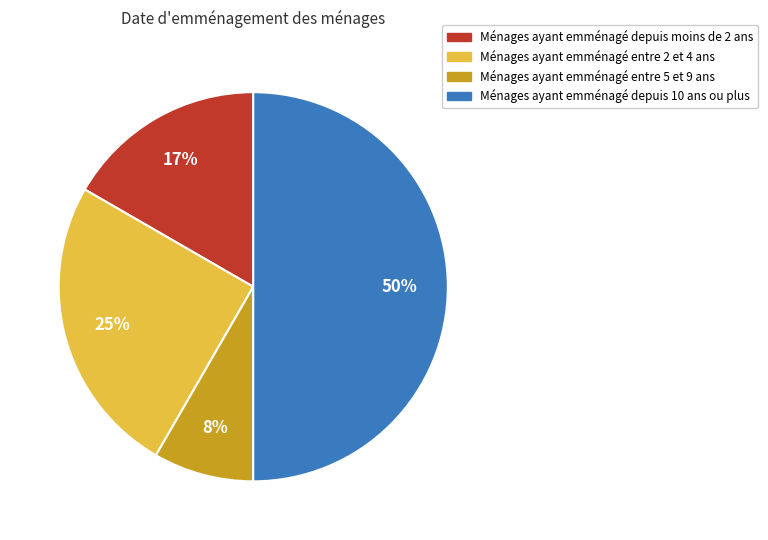

To the nearest percent, what is the average slice percentage?

25%